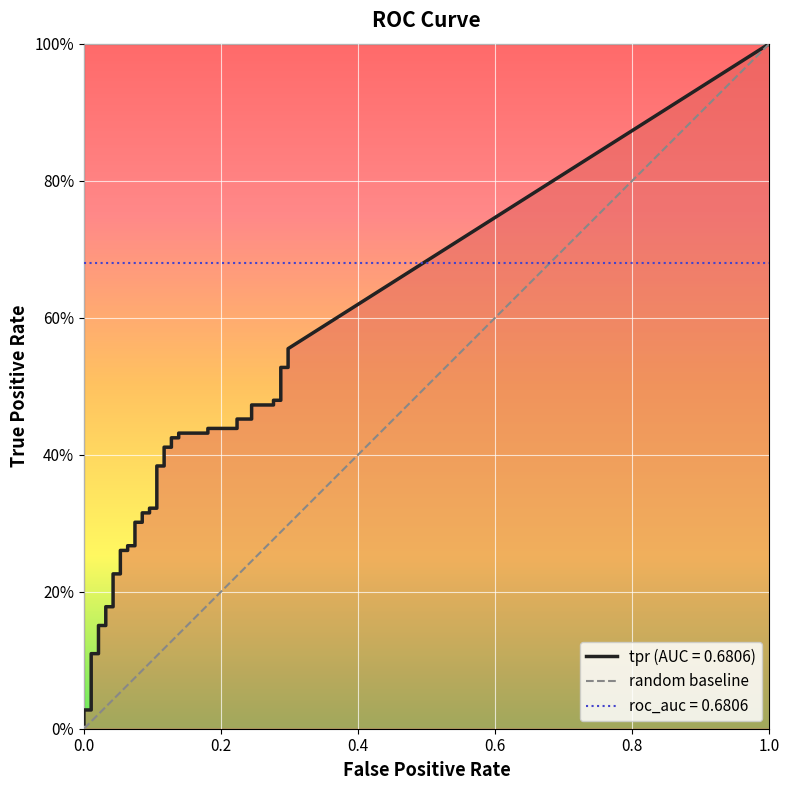

At which label does fpr reach its peak?

38